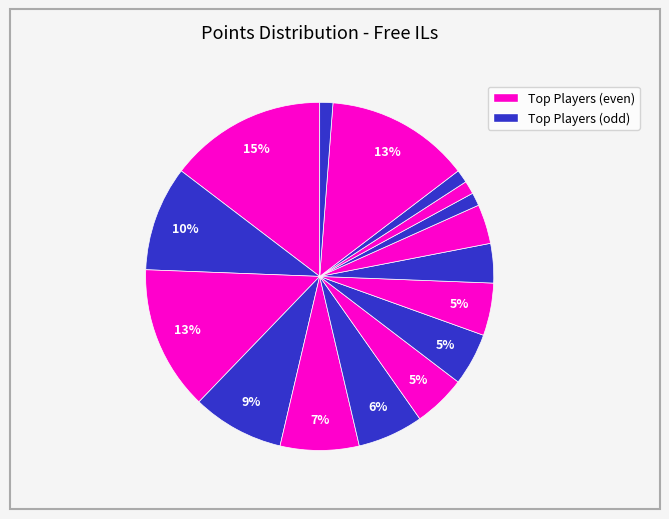

Count the number of slices in the pie.

16